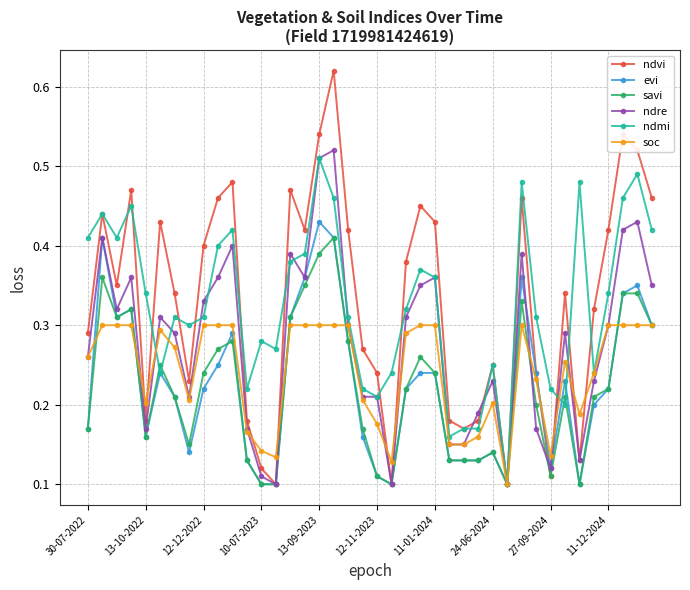

At how many categories does at least one series exceed 0?

40